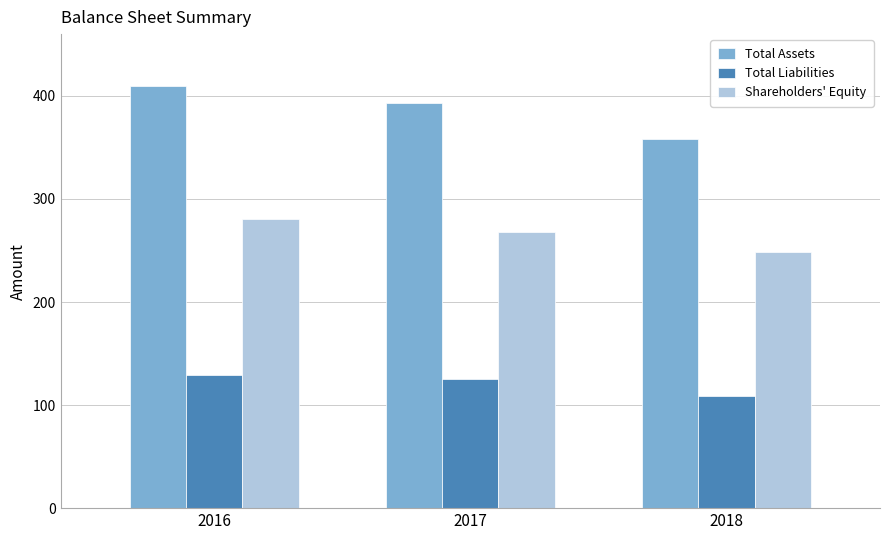

Reading left to right, what are all the values shown in this chart?

Total Assets: 410	393	358
Total Liabilities: 129	125	109
Shareholders' Equity: 281	268	249